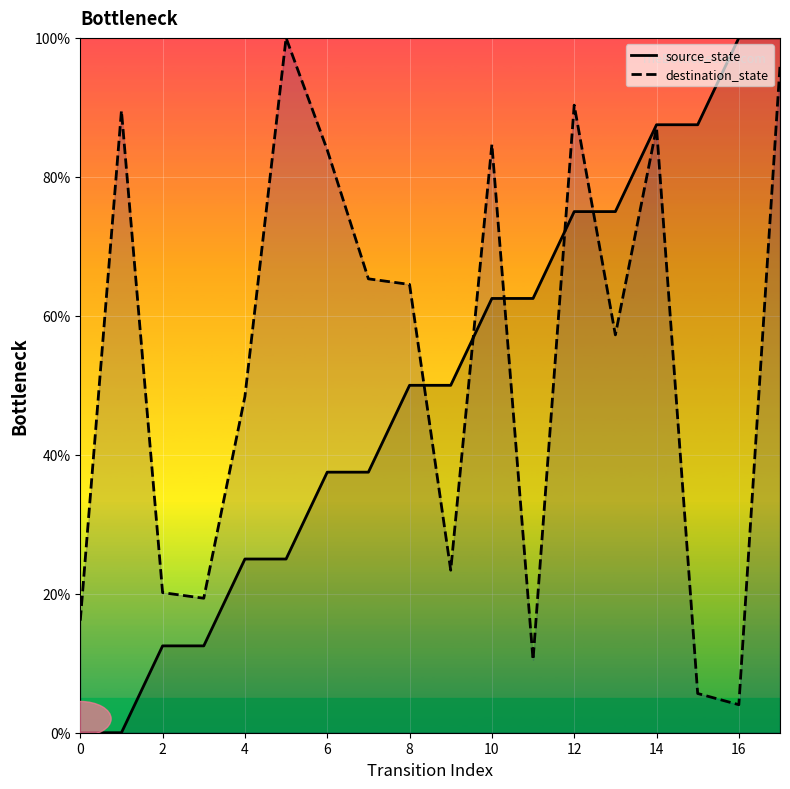

Where does the source_state series first go above 50?

10